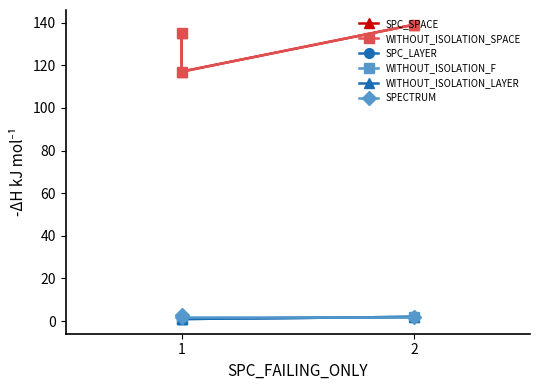

Count the SPC_SPACE values in the range 117 to 139.

3